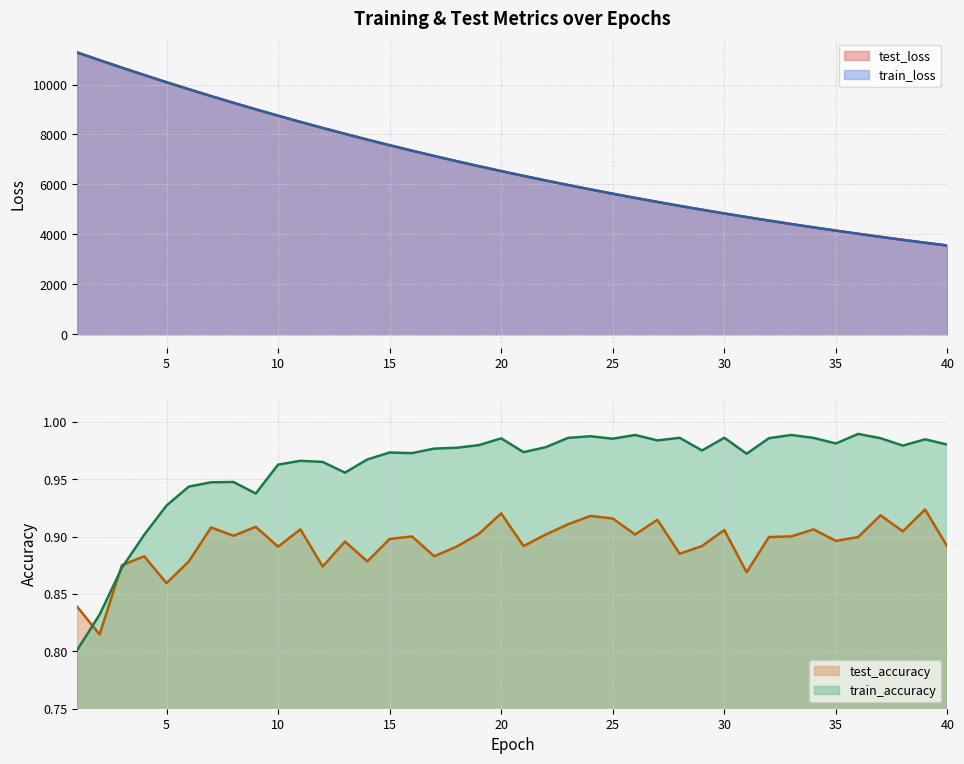

Which has a higher value, 40 or 30?

30